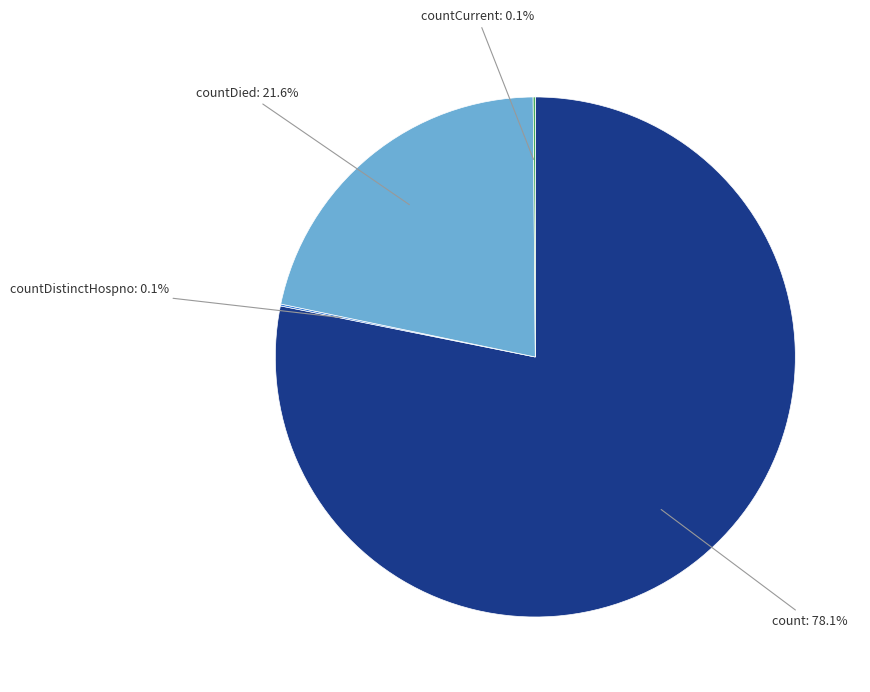

Is there a majority slice in this chart?

Yes